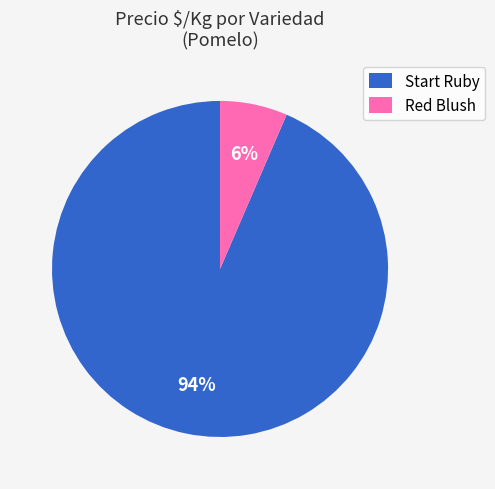

How many slices are in this pie chart?

2